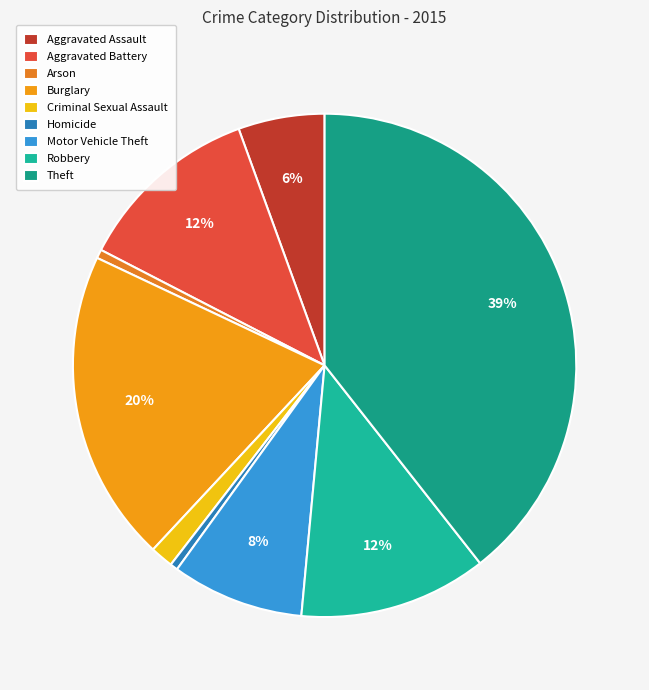

How many slices are in this pie chart?

9